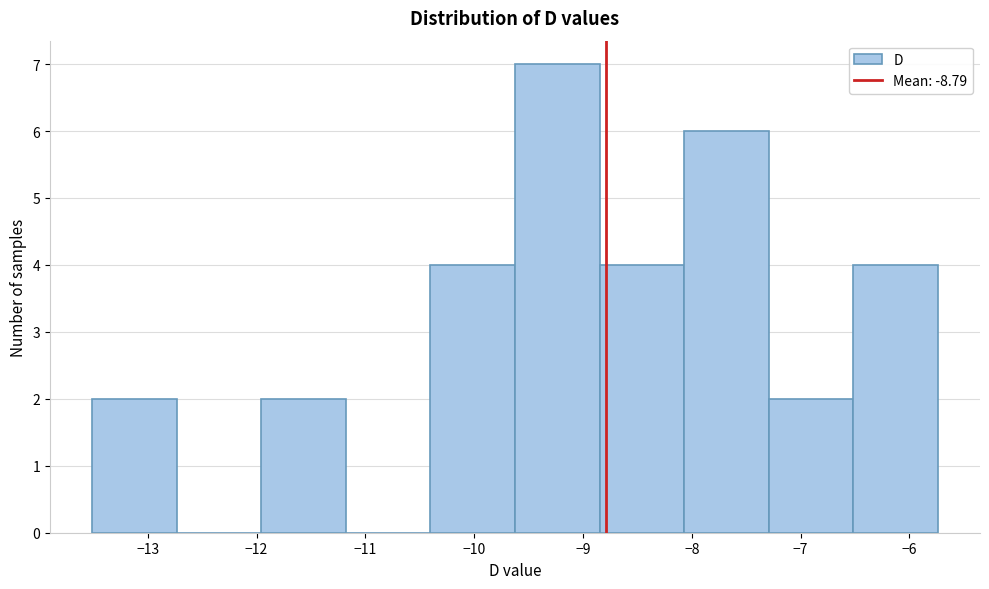

Reading left to right, list every bar in this chart as the range it spans on the x-axis followed by its height. Neither the bar edges nor the heights are printed on the chart, so give them approximately, as read against the axes.

-13.5 to -12.7: 2
-12.7 to -12.0: 0
-12.0 to -11.2: 2
-11.2 to -10.4: 0
-10.4 to -9.6: 4
-9.6 to -8.8: 7
-8.8 to -8.1: 4
-8.1 to -7.3: 6
-7.3 to -6.5: 2
-6.5 to -5.7: 4